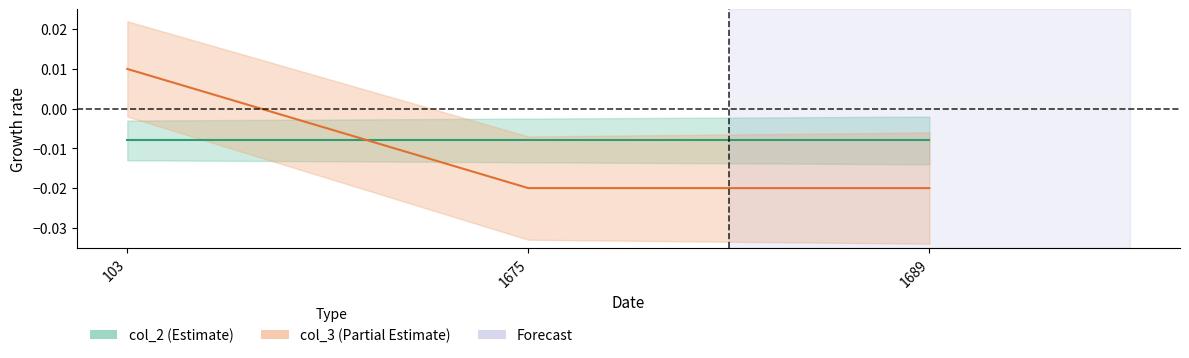

Does the chart have visible grid lines?

No